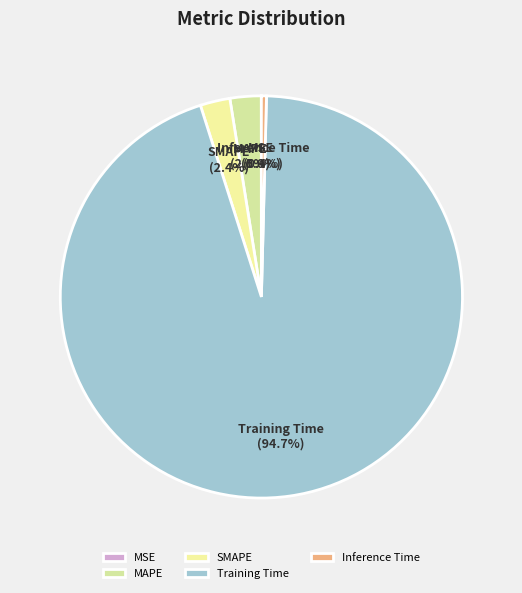

To the nearest percent, what is the average slice percentage?

20%